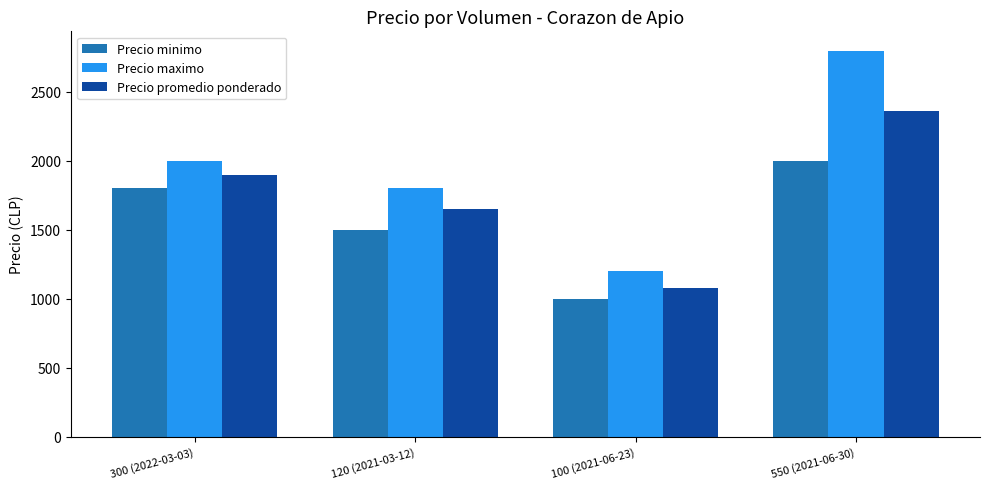

What is the difference between the highest and lowest values at 300 (2022-03-03)?

200